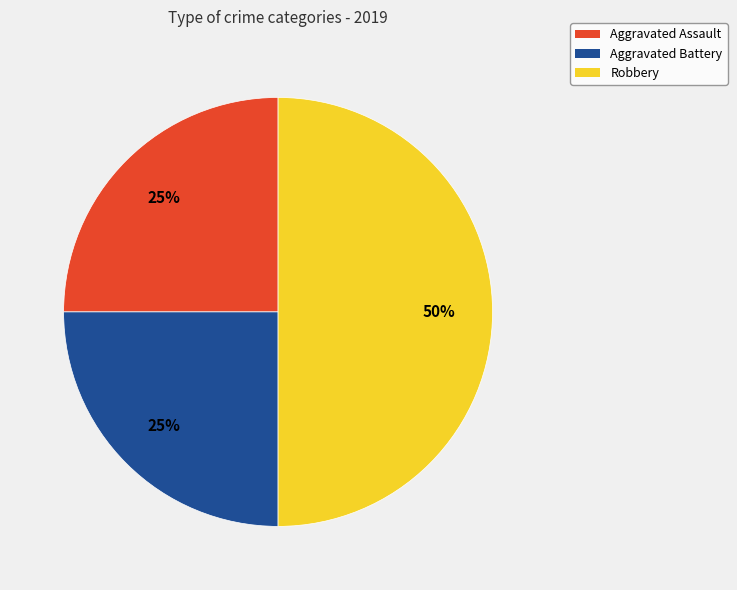

What is the largest slice in the pie chart?

Robbery